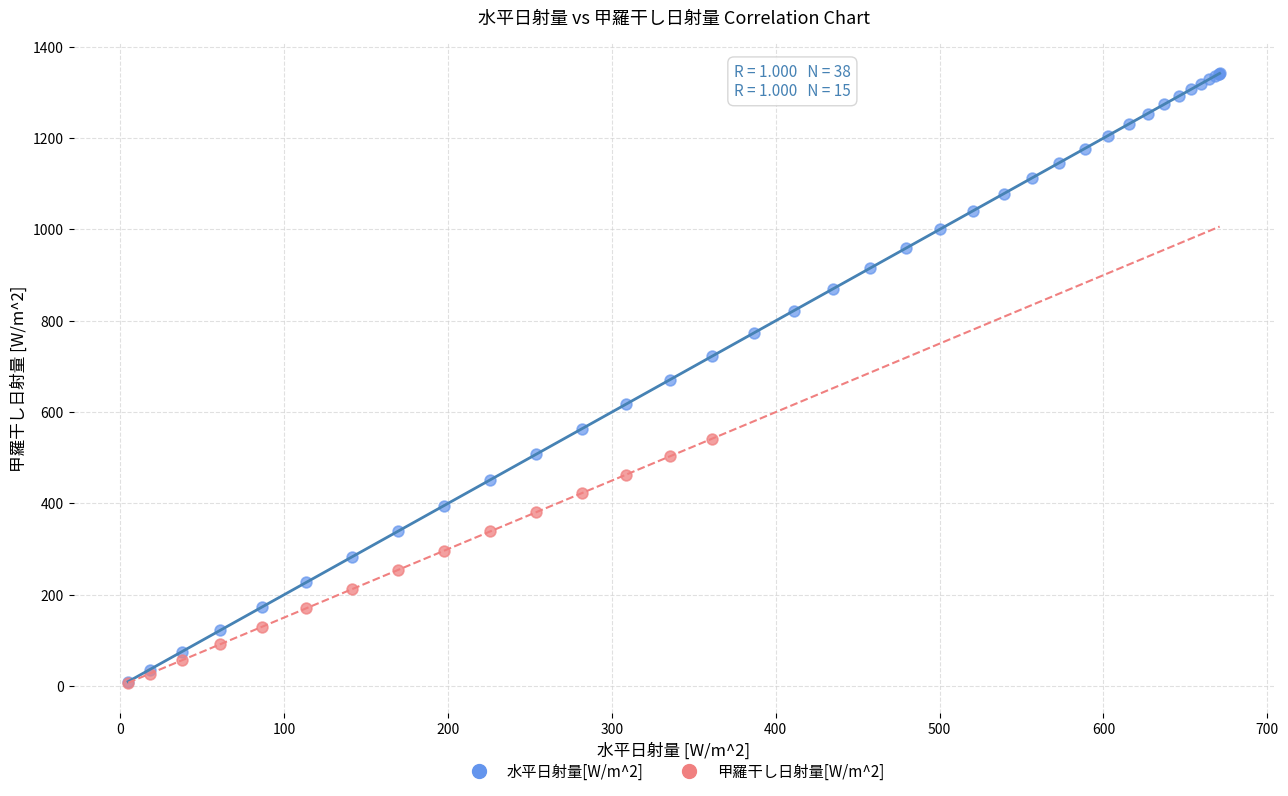

Which series reaches the maximum Y coordinate?

水平日射量[W/m^2]